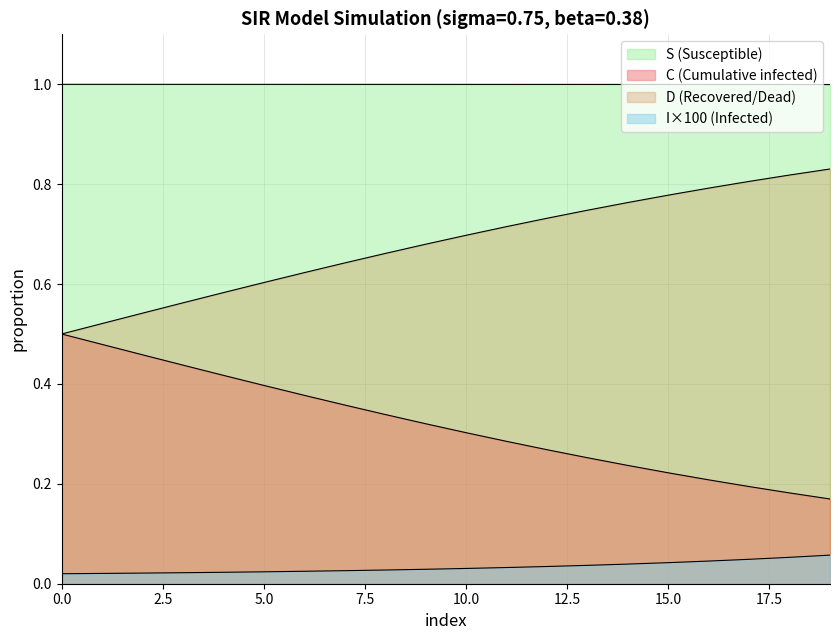

Reading right to left, list all the values displayed in this chart.

S: 19=1.0	18=1.0	17=1.0	16=1.0	15=1.0	14=1.0	13=1.0	12=1.0	11=1.0	10=1.0	9=1.0	8=1.0	7=1.0	6=1.0	5=1.0	4=1.0	3=1.0	2=1.0	1=1.0	0=1.0
I: 19=0.1	18=0.1	17=0.0	16=0.0	15=0.0	14=0.0	13=0.0	12=0.0	11=0.0	10=0.0	9=0.0	8=0.0	7=0.0	6=0.0	5=0.0	4=0.0	3=0.0	2=0.0	1=0.0	0=0.0
C: 19=0.2	18=0.2	17=0.2	16=0.2	15=0.2	14=0.2	13=0.3	12=0.3	11=0.3	10=0.3	9=0.3	8=0.3	7=0.4	6=0.4	5=0.4	4=0.4	3=0.4	2=0.5	1=0.5	0=0.5
D: 19=0.8	18=0.8	17=0.8	16=0.8	15=0.8	14=0.8	13=0.7	12=0.7	11=0.7	10=0.7	9=0.7	8=0.7	7=0.6	6=0.6	5=0.6	4=0.6	3=0.6	2=0.5	1=0.5	0=0.5